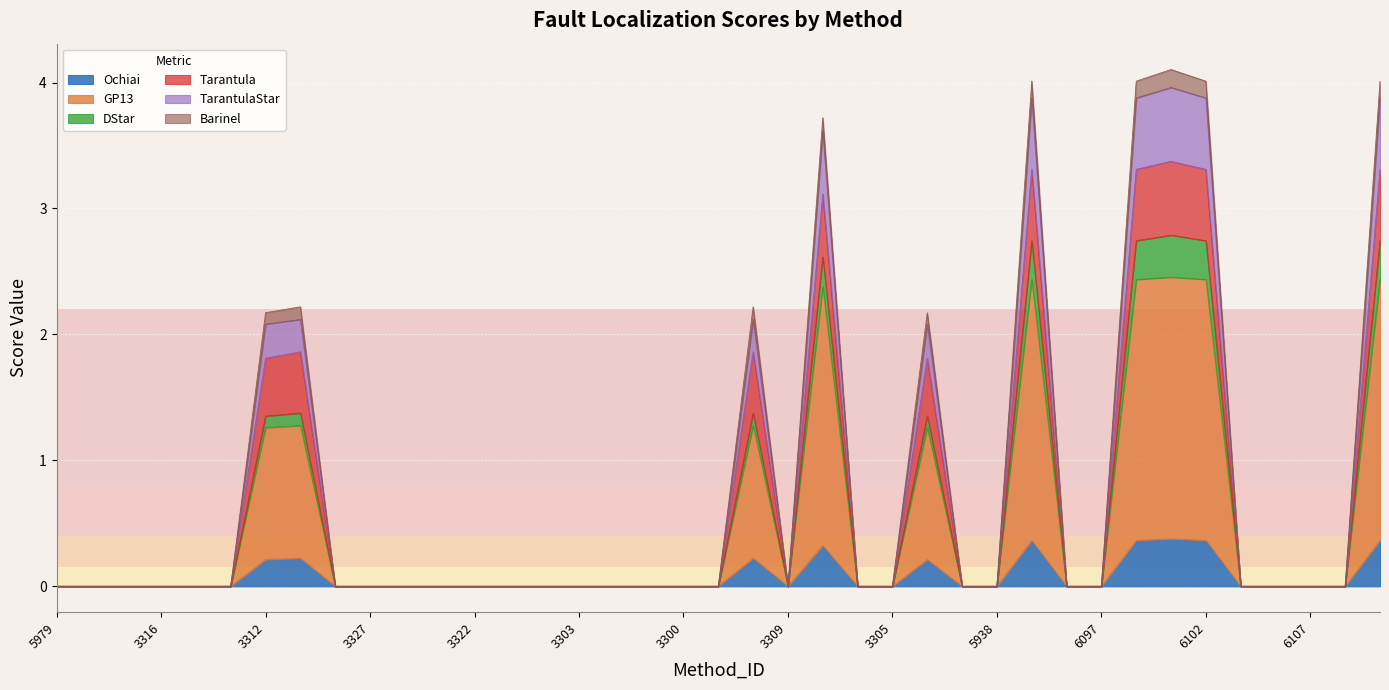

What is the difference between the maximum and minimum values in the DStar series?

2.8